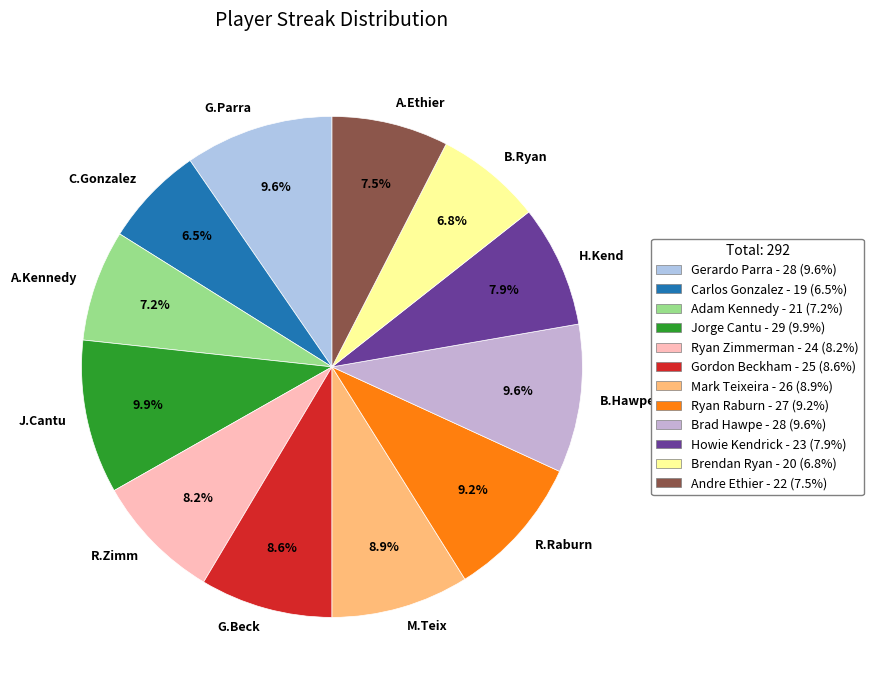

How many slices are in this pie chart?

12